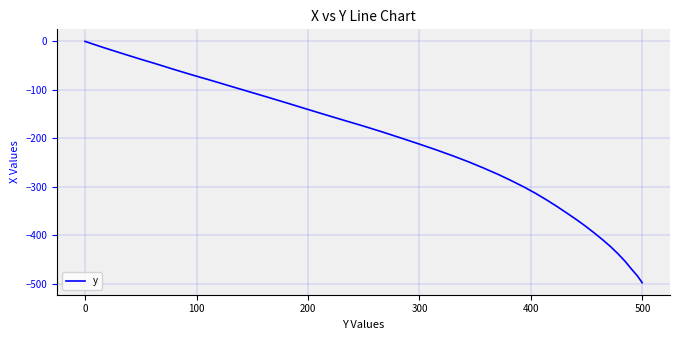

What is the average value?

-237.1